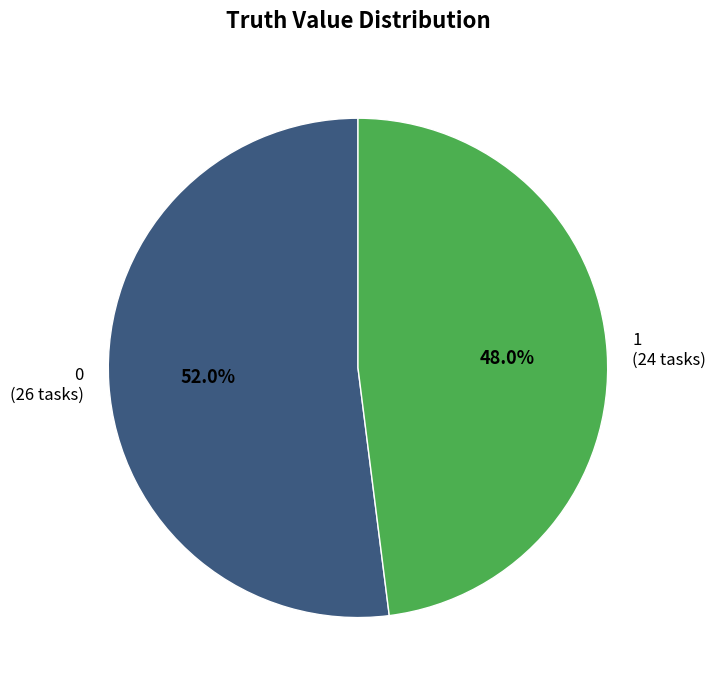

Is it true that 0 is 40% of the pie?

False